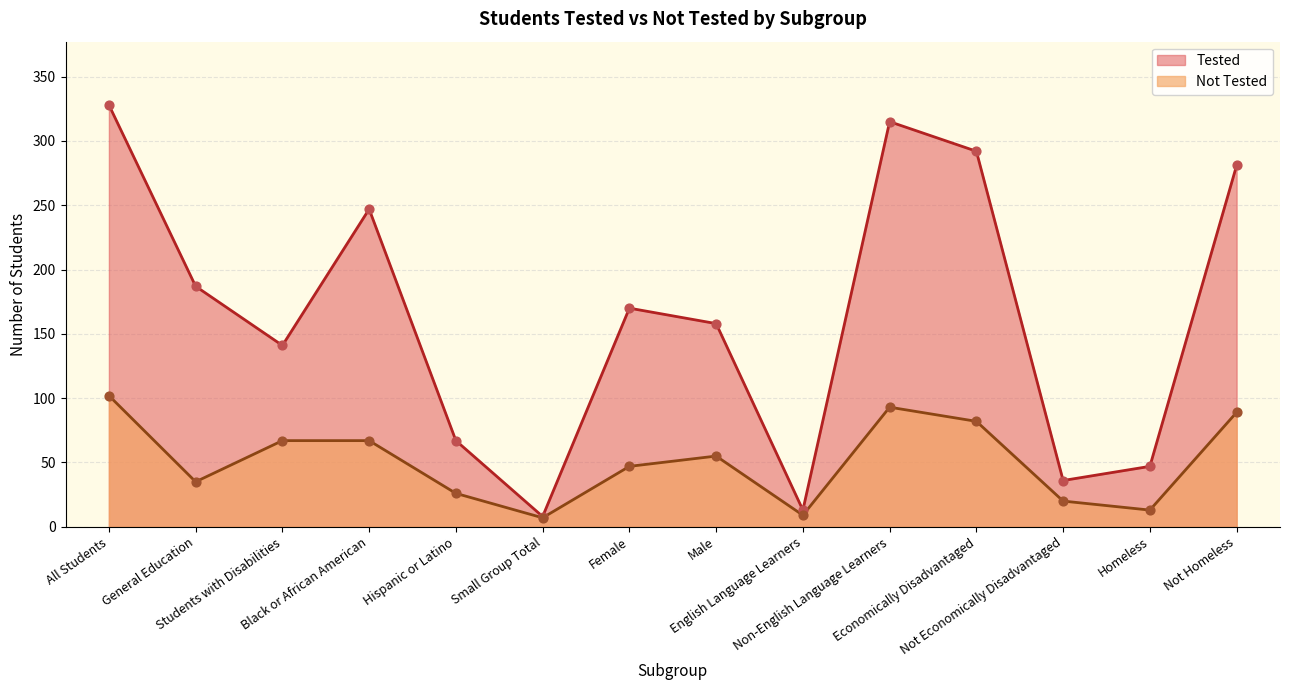

At how many categories does at least one series exceed 97?

9